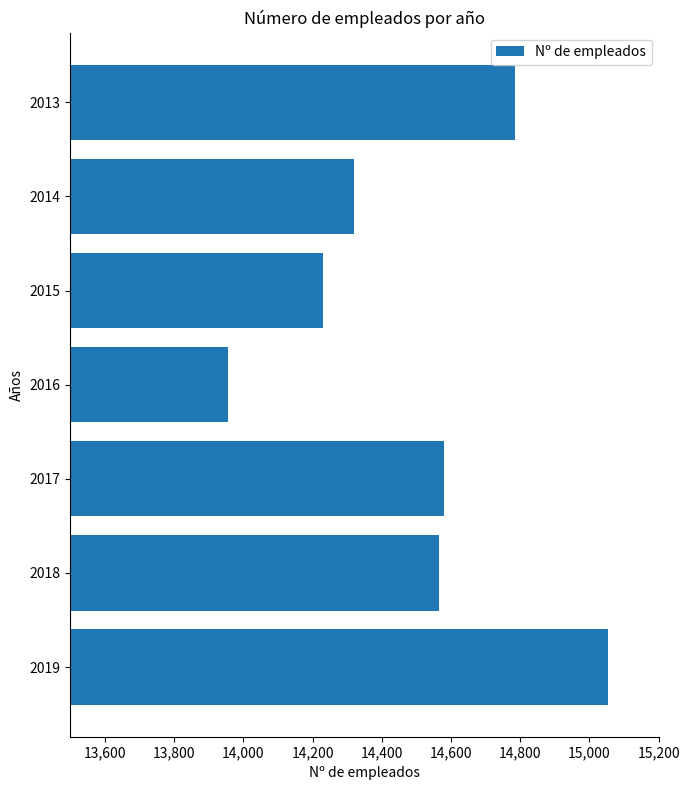

At which label is the value closest to 14504?

2018